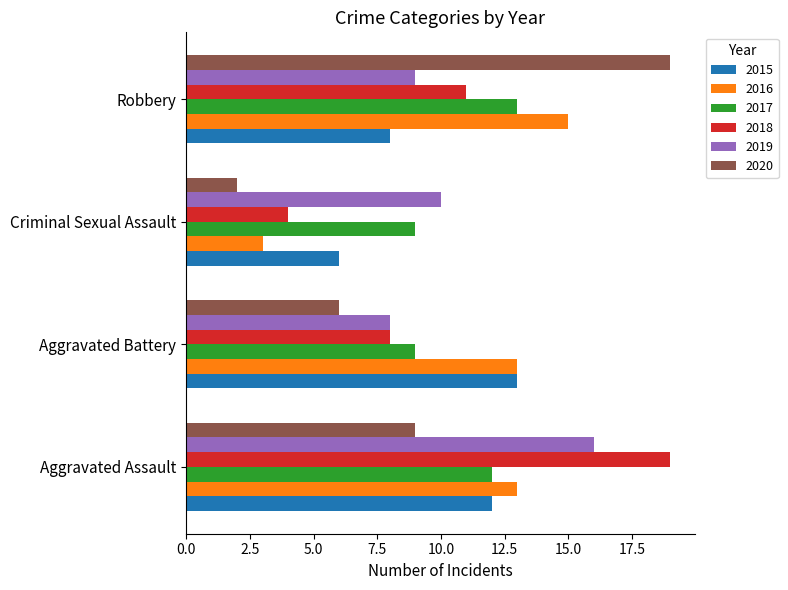

Which series has the largest range (max minus min)?

2020